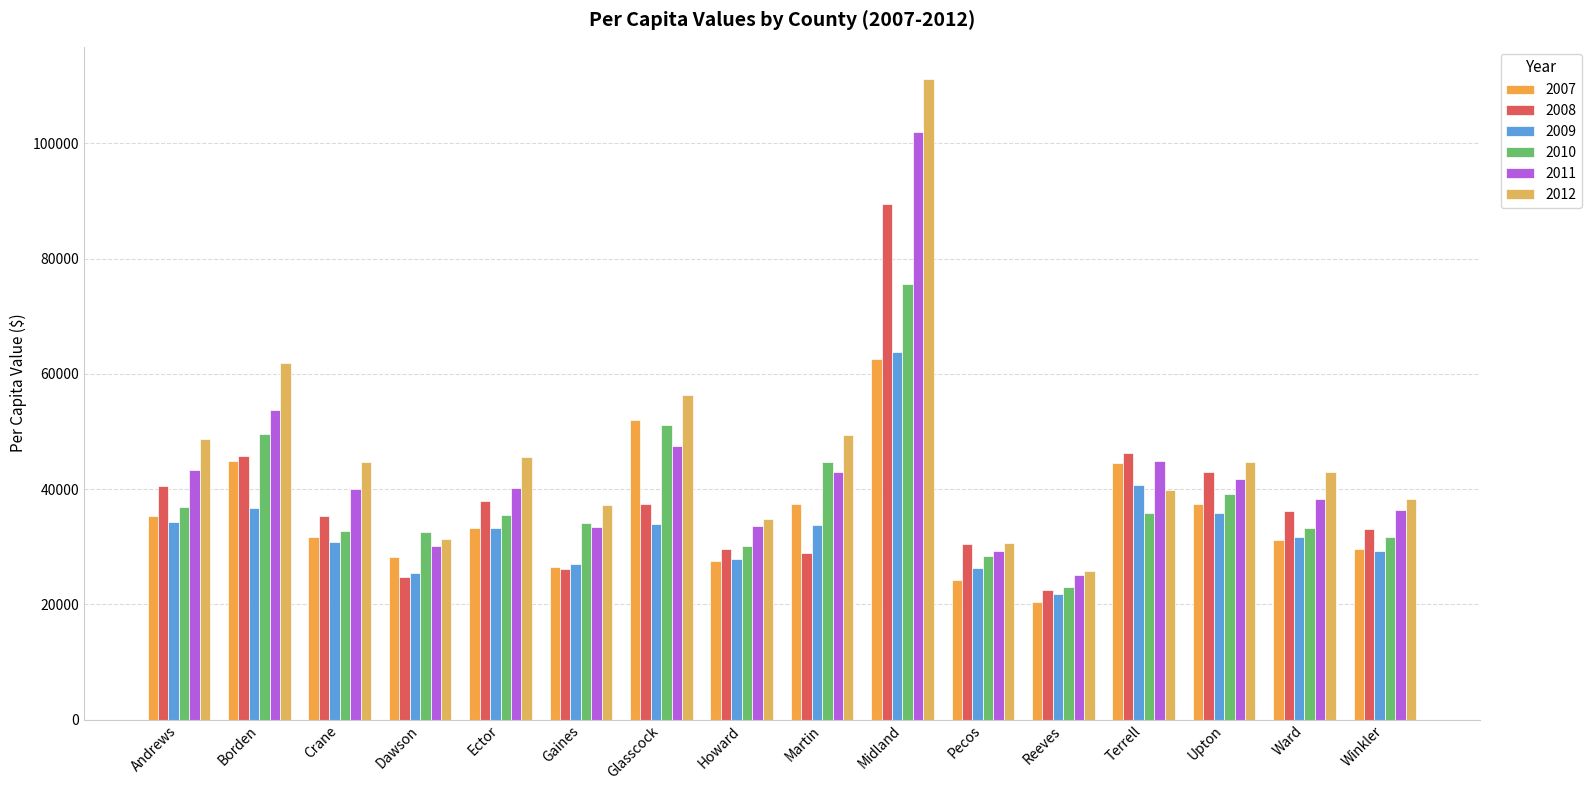

Which series has the largest range (max minus min)?

2012